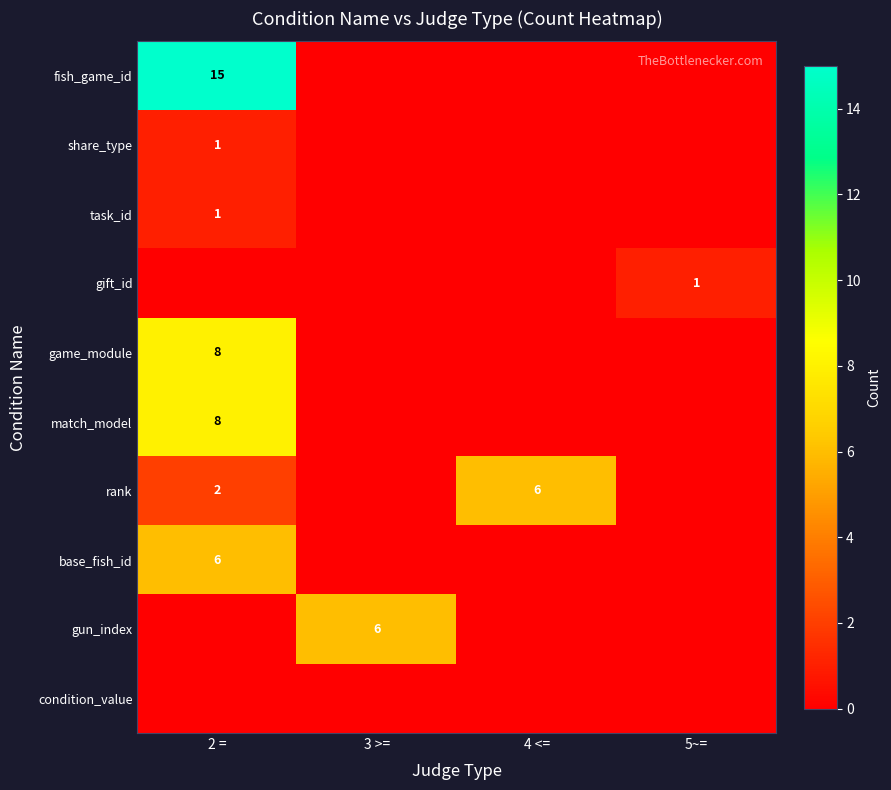

Is it true that share_type equals 2 at 2 =?

False